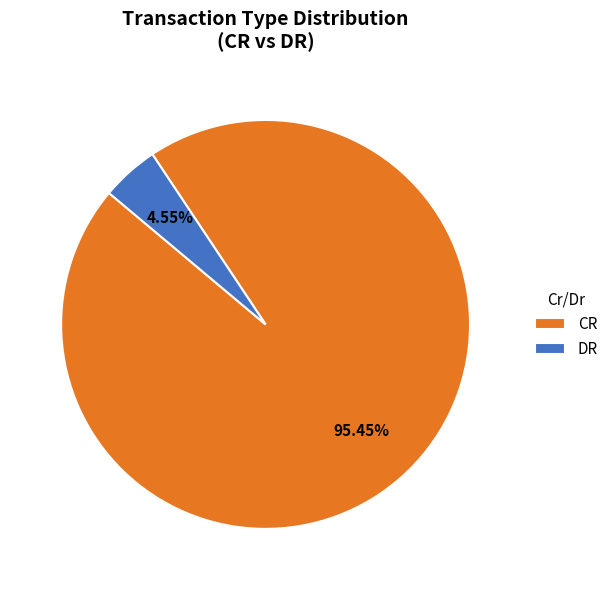

Rank the categories by value from highest to lowest.

CR, DR